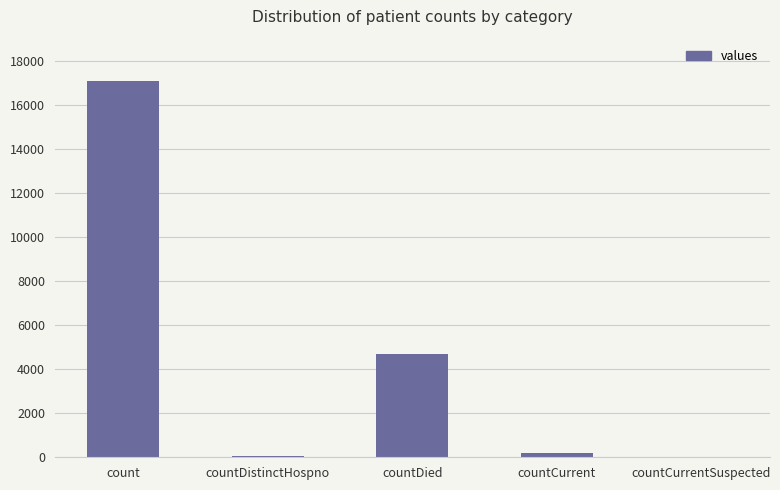

How many distinct data groups are displayed?

1